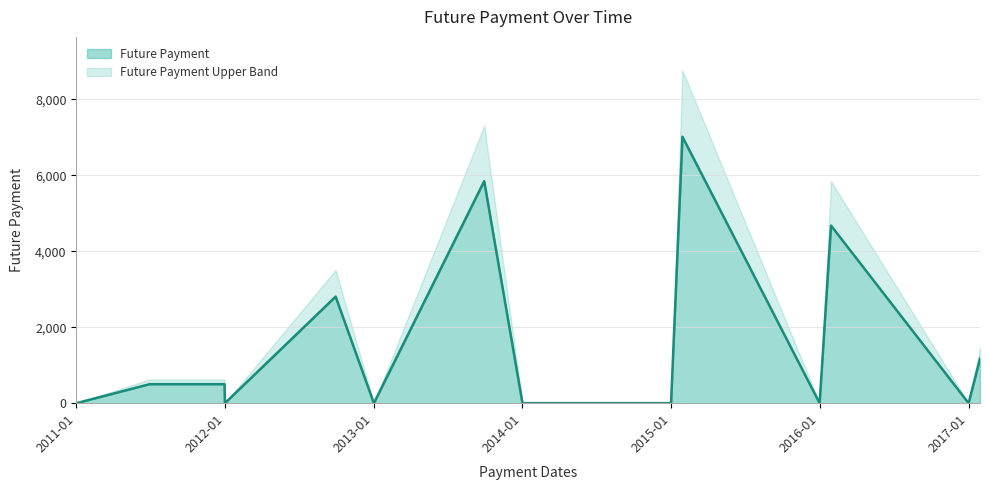

How many points are lower than both their immediate neighbors (excluding endpoints)?

4